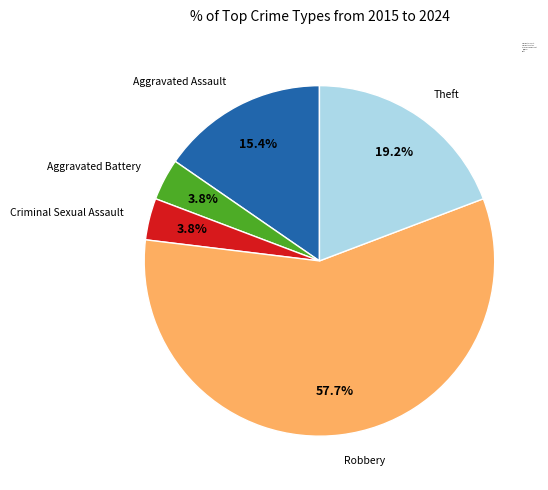

True or false: Aggravated Assault accounts for 23% of the total.

False